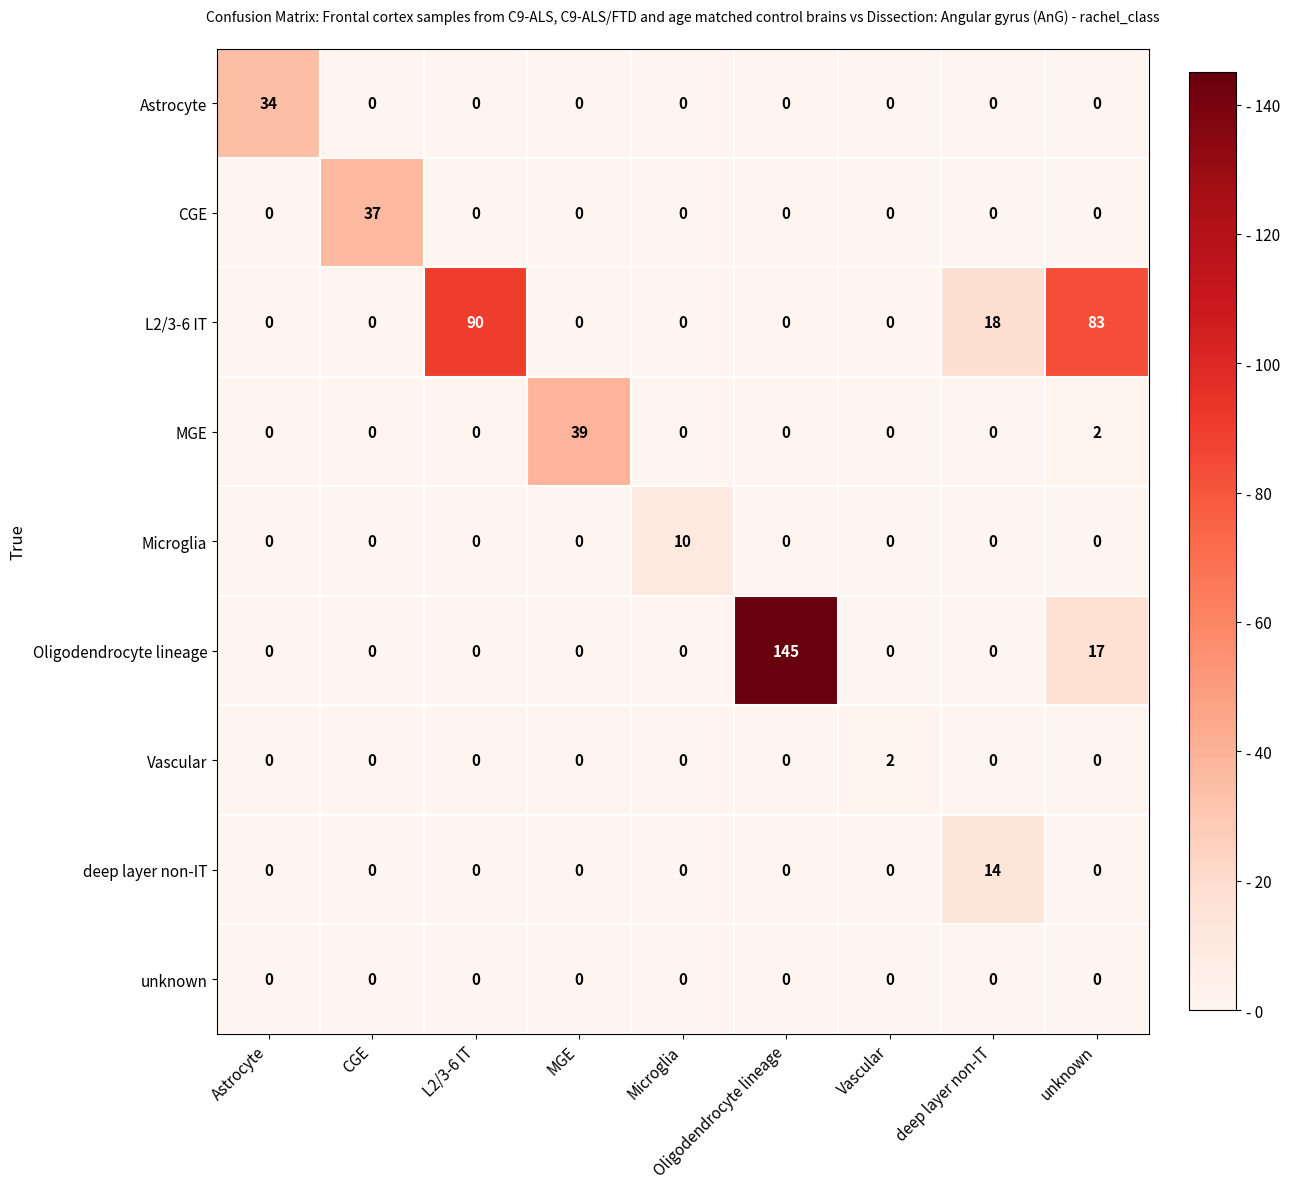

What is the difference between the maximum and minimum values in the MGE series?

39